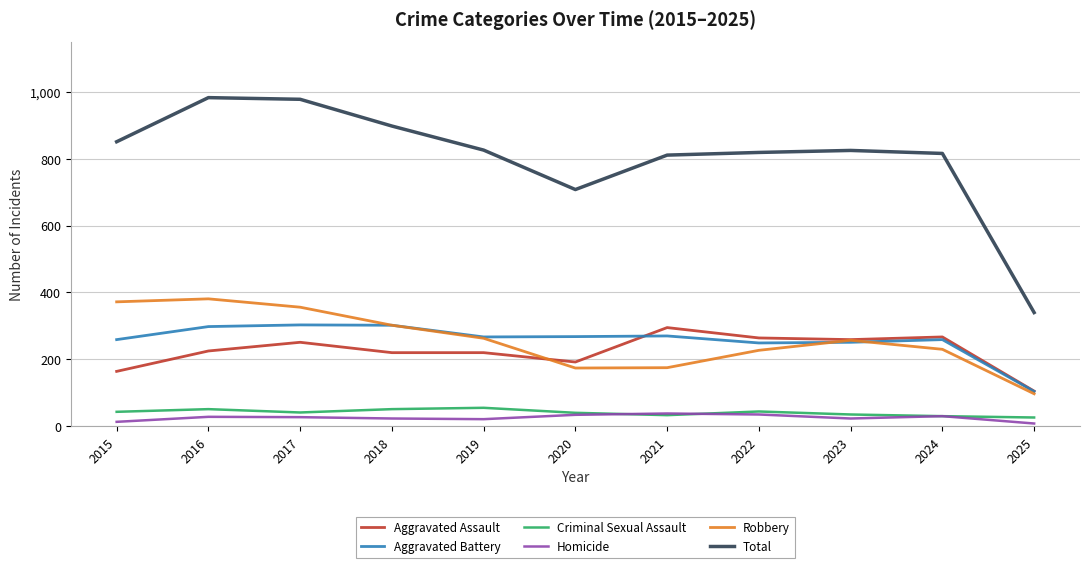

What is the total value across all series at 2022?

1638